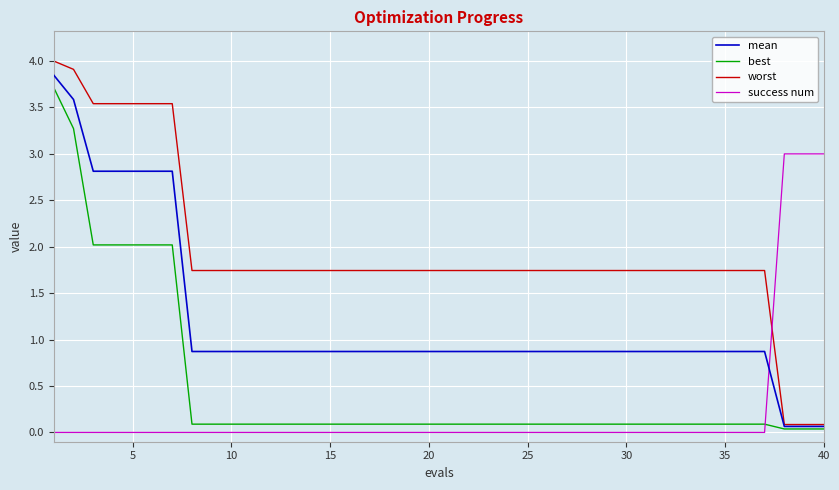

How many lines are shown in the chart?

4